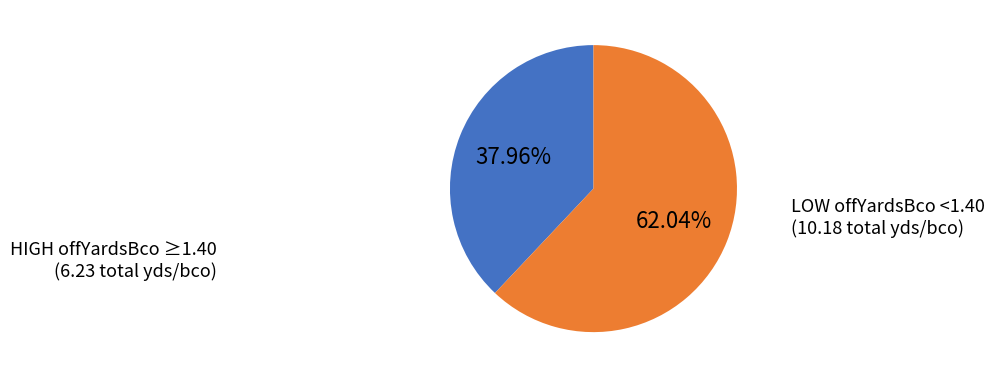

Is there a majority slice in this chart?

Yes